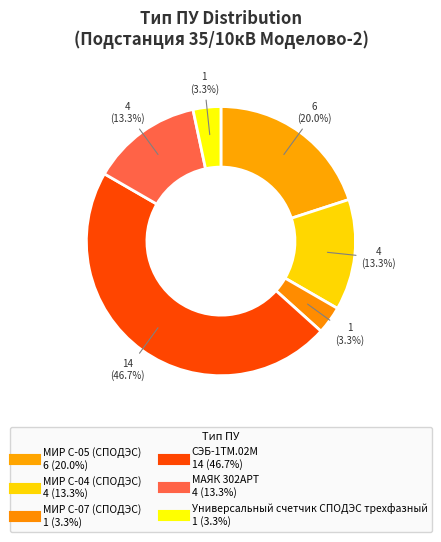

Combined, do МИР С-07 (СПОДЭС) and СЭБ-1ТМ.02М account for over 50%?

No